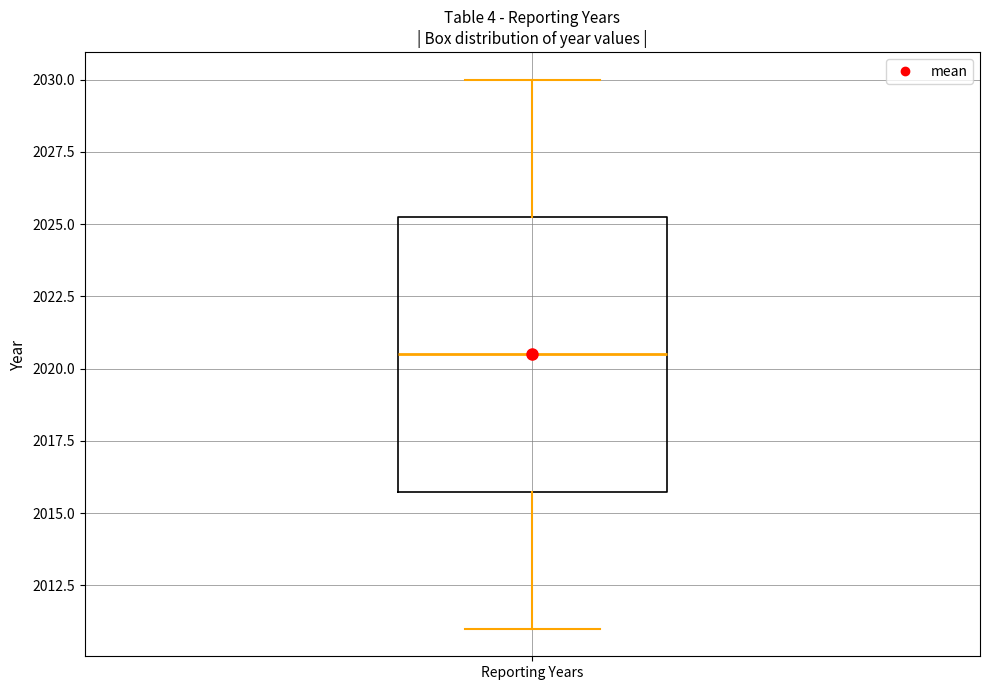

Where is the upper edge of the box for Reporting Years on the y-axis? The values are not printed on the chart, so give them approximately, as read against the axis.

2025.5